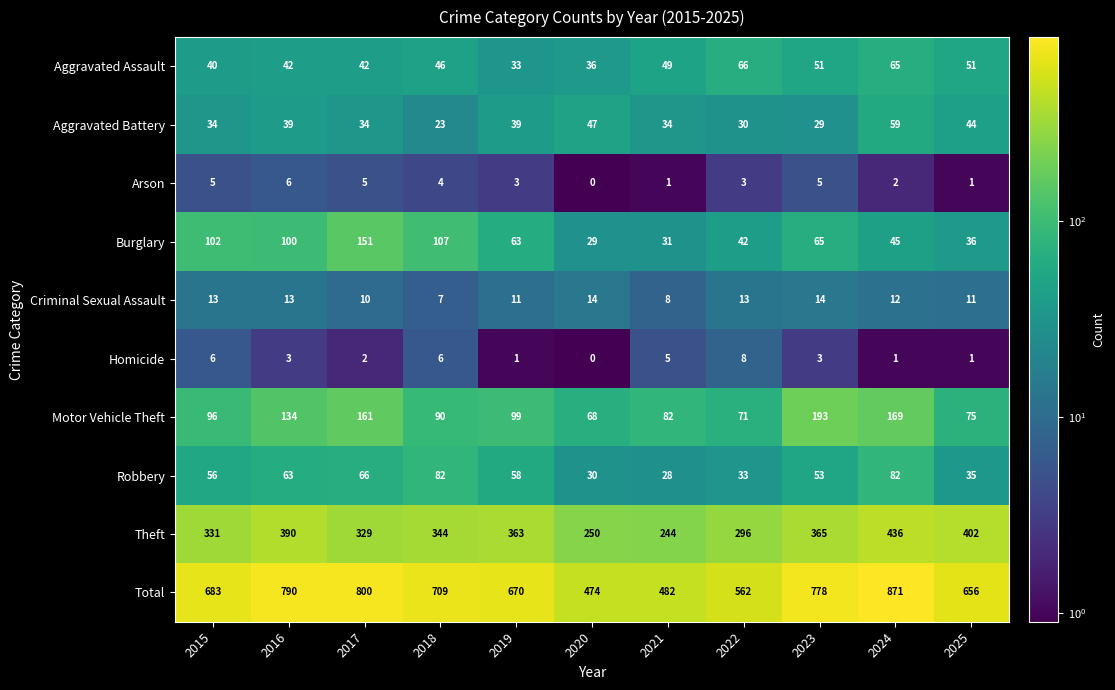

Which series has the largest total across all categories?

Total